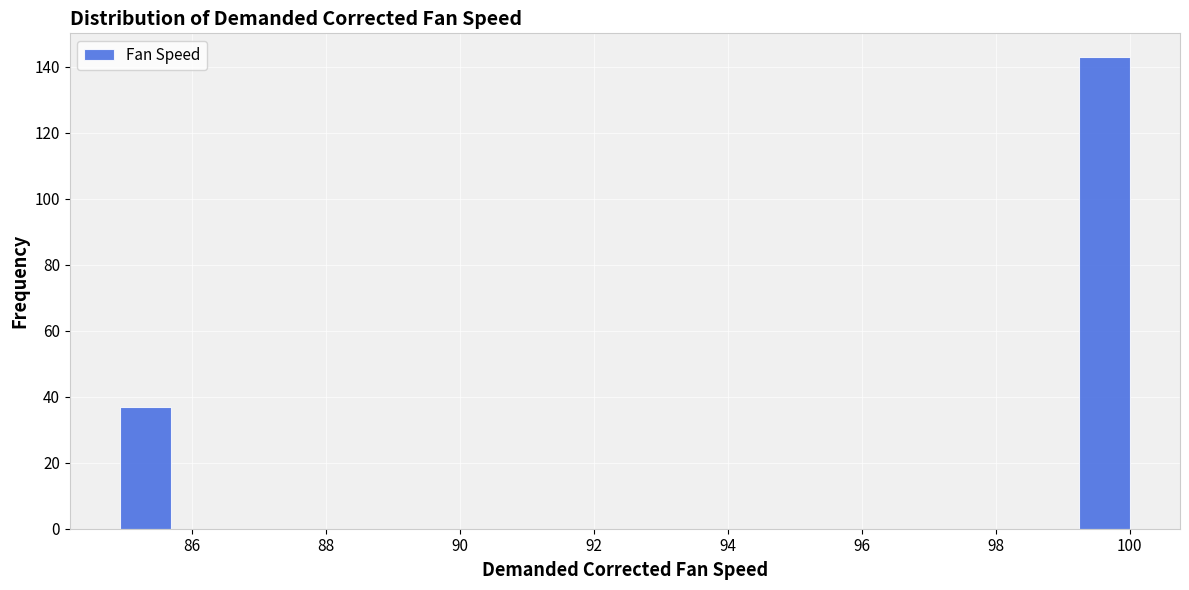

Read against the x-axis, roughly where is the centre of the tallest bar?

99.6